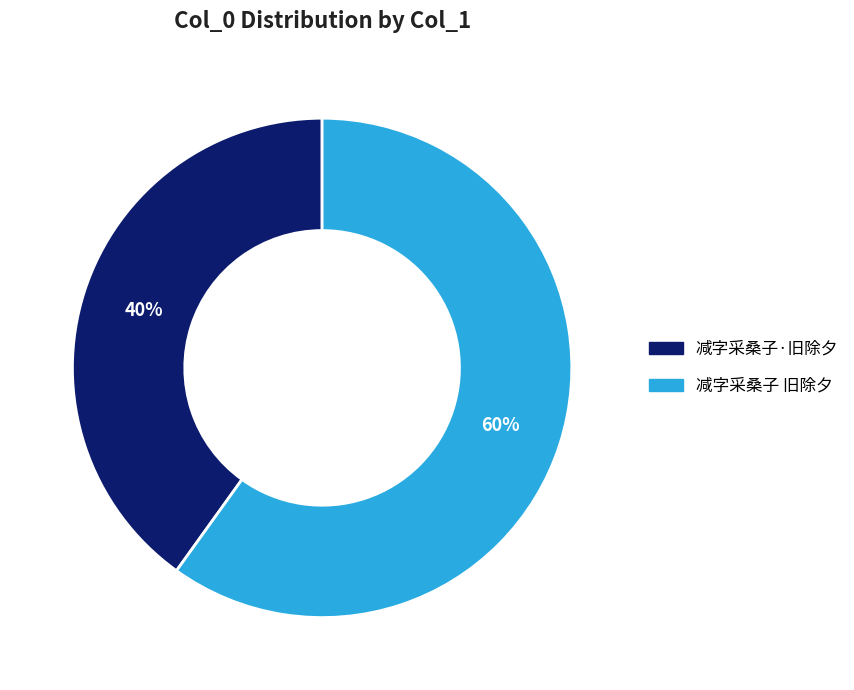

Count the number of slices in the pie.

2